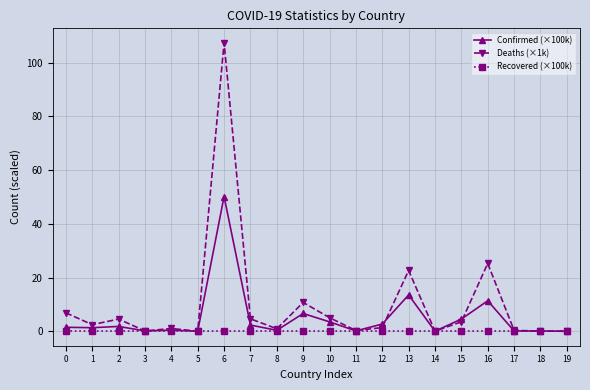

At which category is the sum across all series the highest?

6